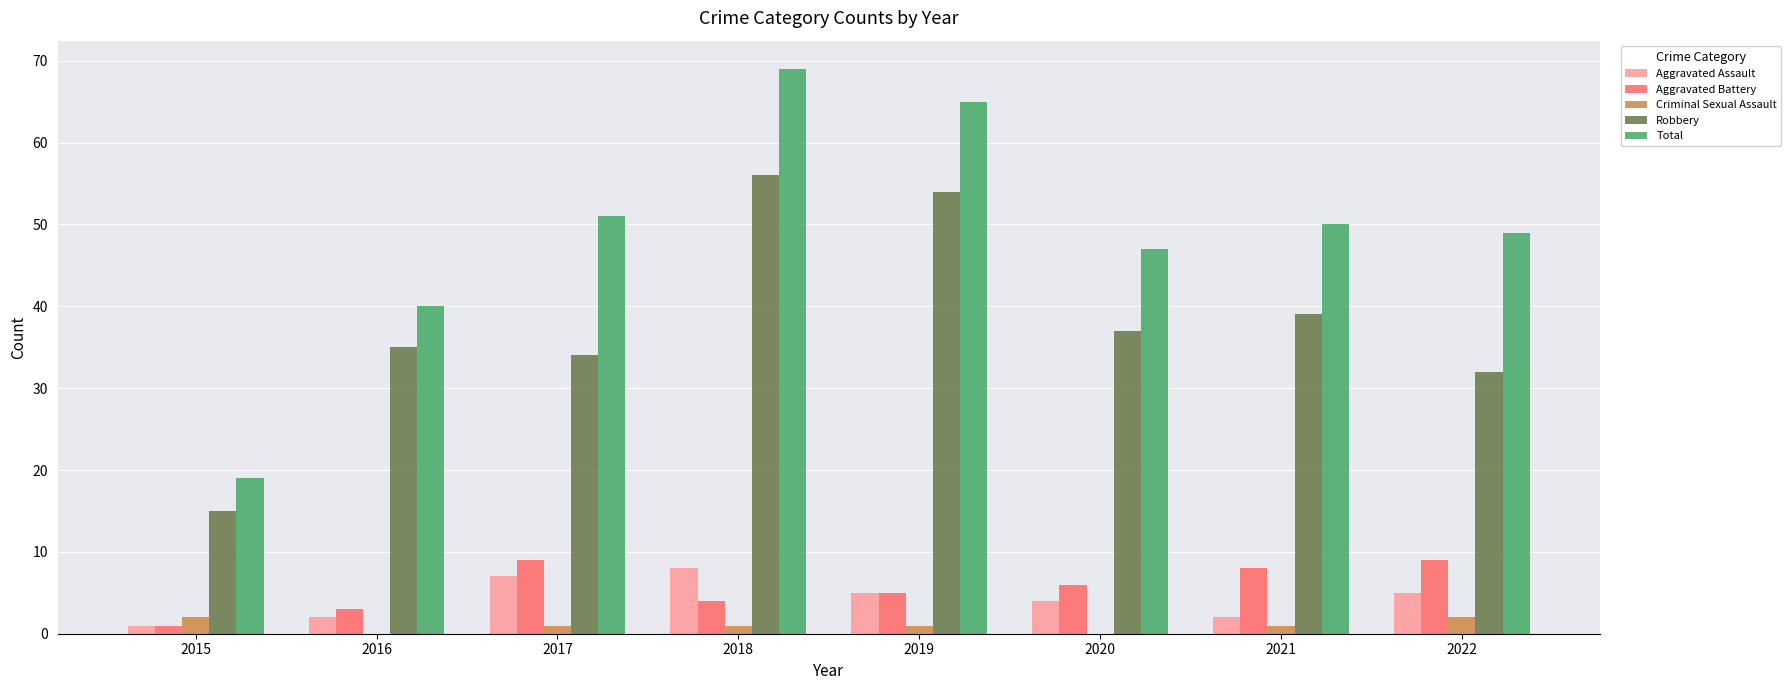

Reading right to left, what are all the values shown in this chart?

Aggravated Assault: 5	2	4	5	8	7	2	1
Aggravated Battery: 9	8	6	5	4	9	3	1
Criminal Sexual Assault: 2	1	0	1	1	1	0	2
Robbery: 32	39	37	54	56	34	35	15
Total: 49	50	47	65	69	51	40	19